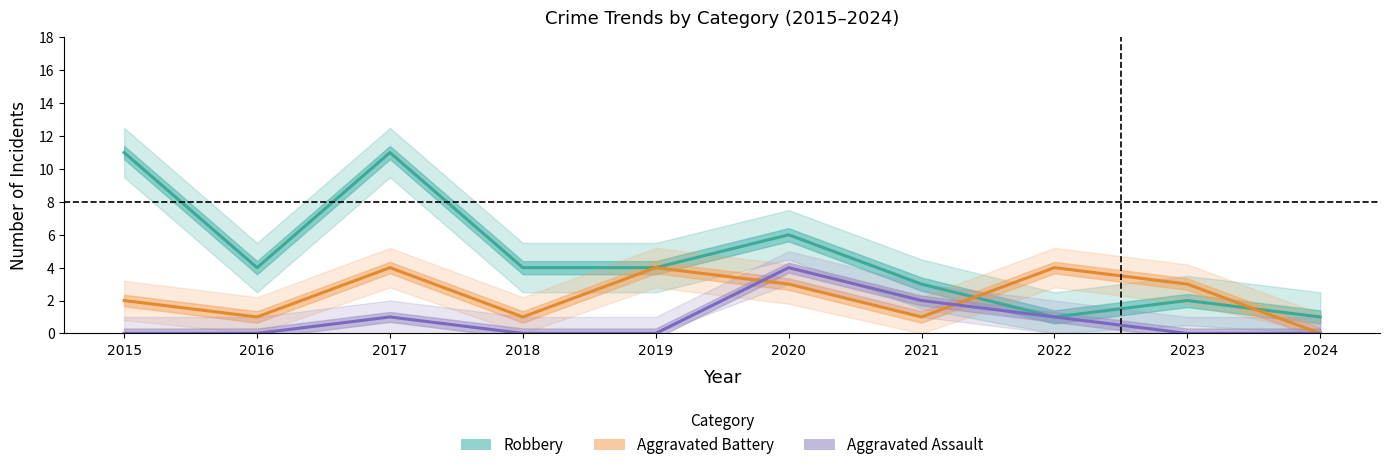

At which label is Aggravated Assault closest to 2?

2021